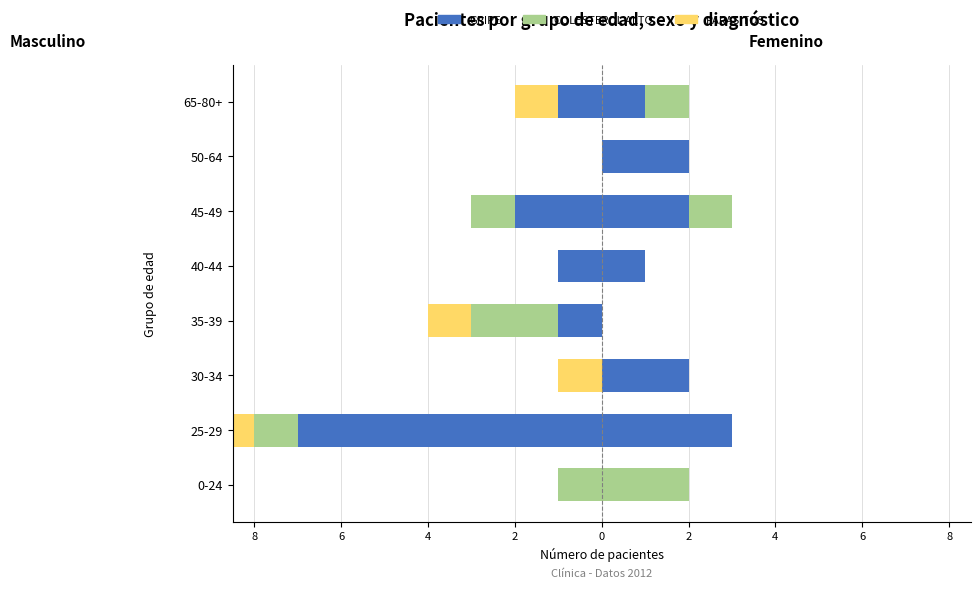

Reading left to right, transcribe all the data shown in this chart.

GRIPE: 0	-7	0	-1	-1	-2	0	-1
COLESTEROL ALTO: -1	-1	0	-2	0	-1	0	0
PARASITOS: 0	-2	-1	-1	0	0	0	-1